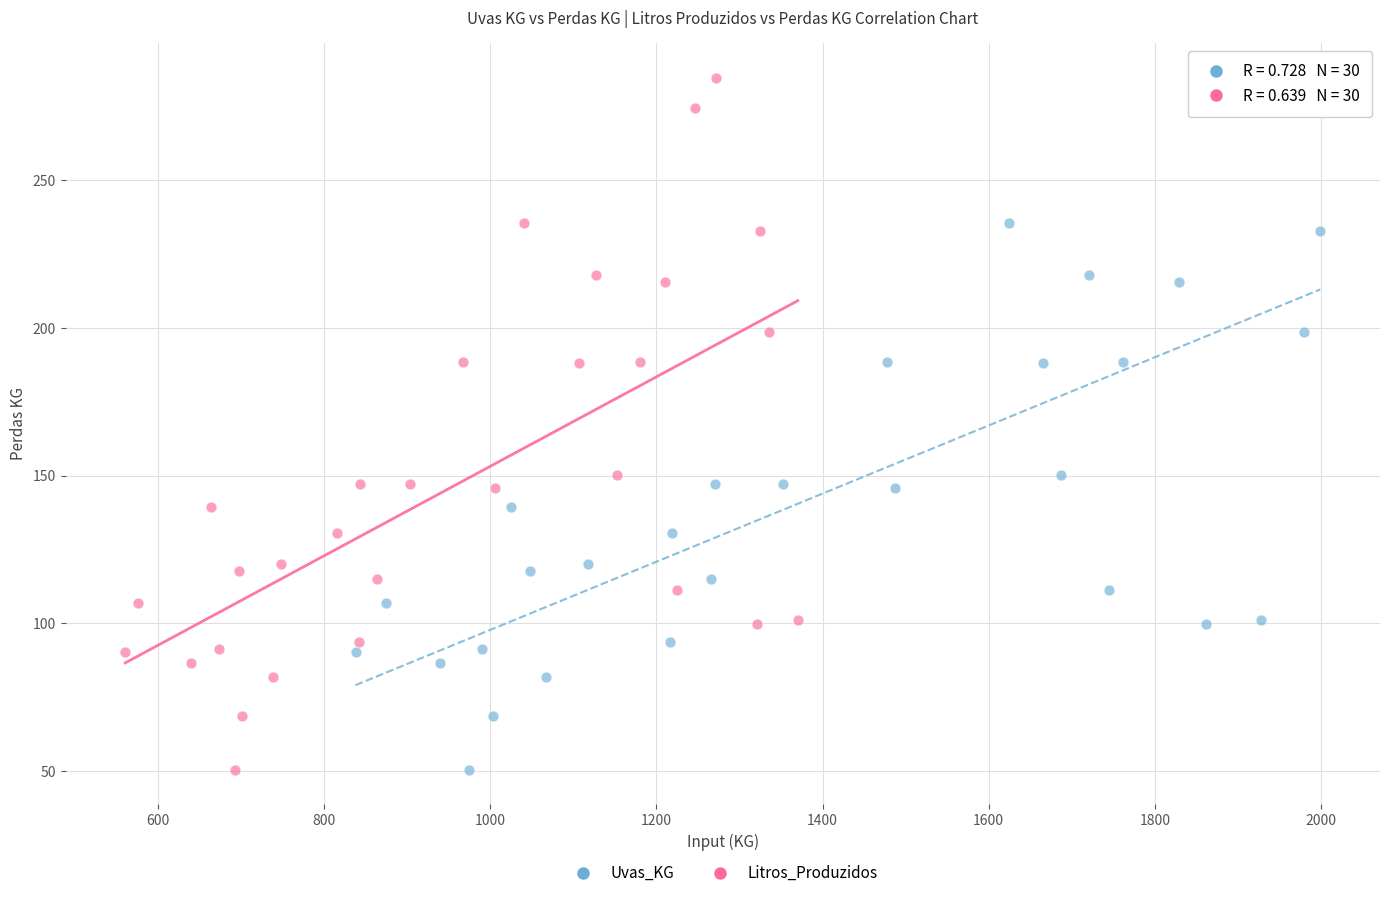

What are all the series names shown in the legend?

Uvas_KG, Litros_Produzidos